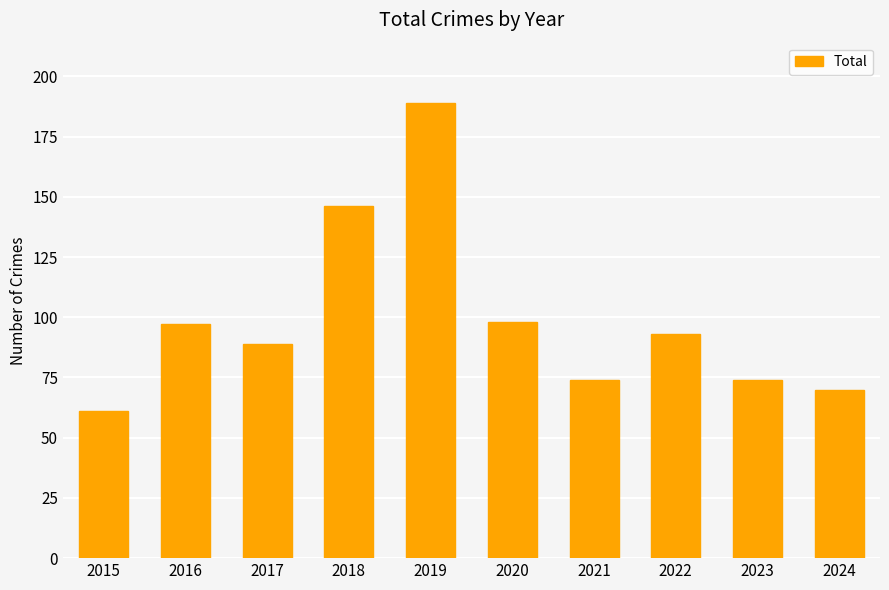

What is the difference between the second highest and minimum values?

85